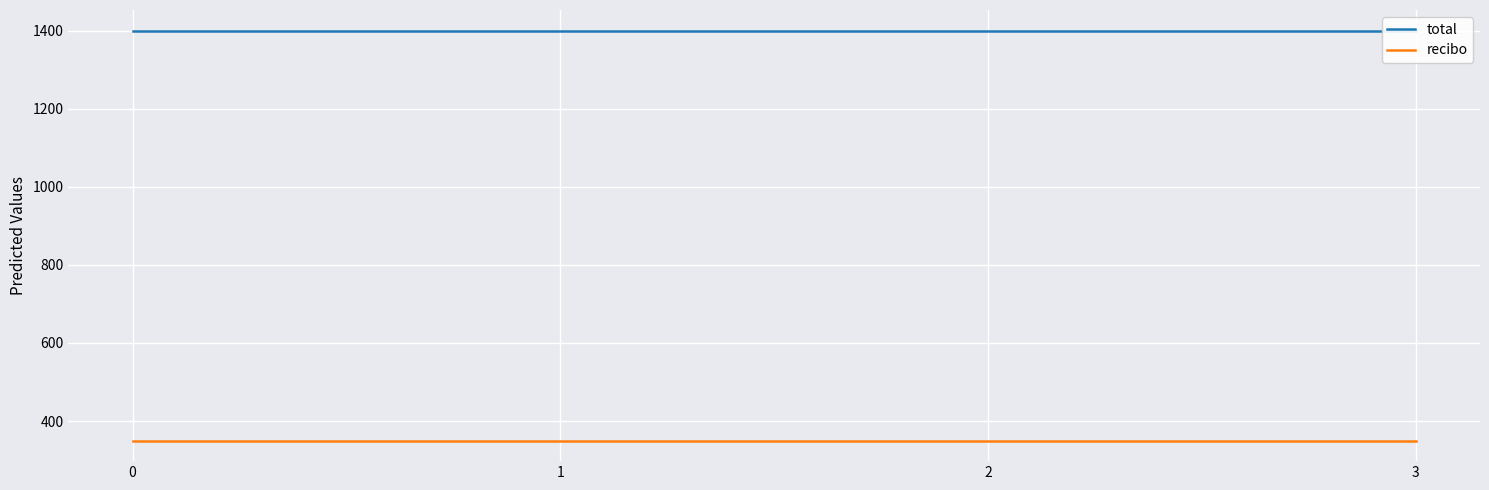

Does the chart display data point markers on the line(s)?

No